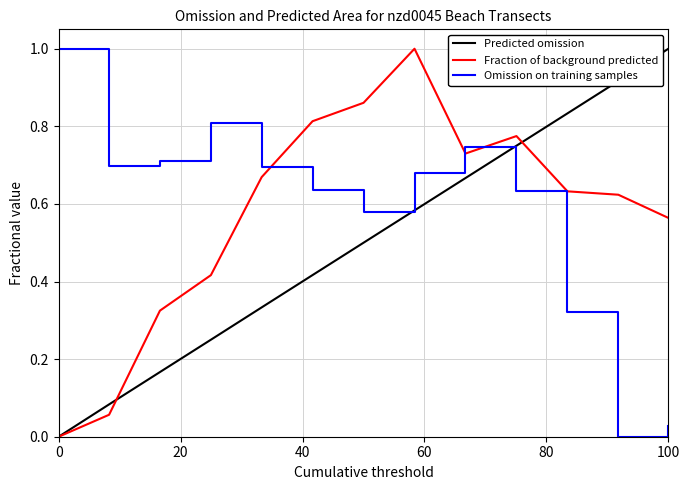

What is the maximum value for Predicted omission?

1.0